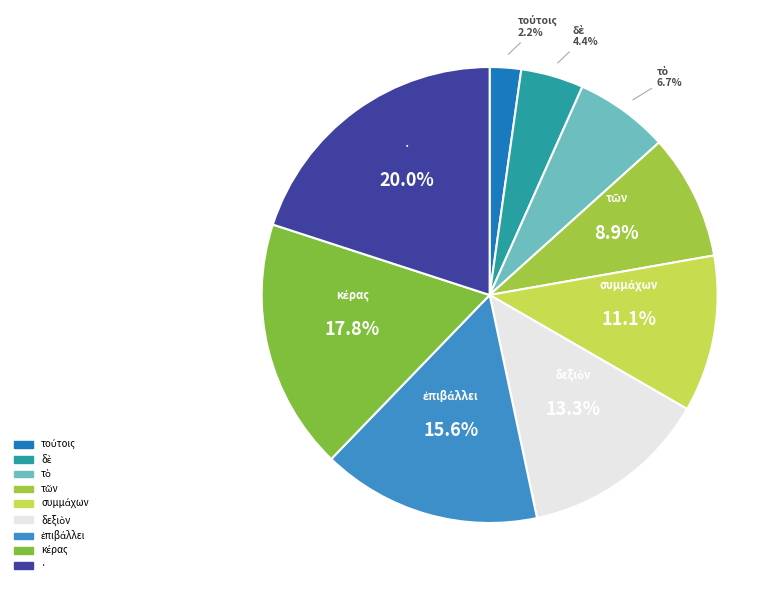

Does any single category account for the majority?

No